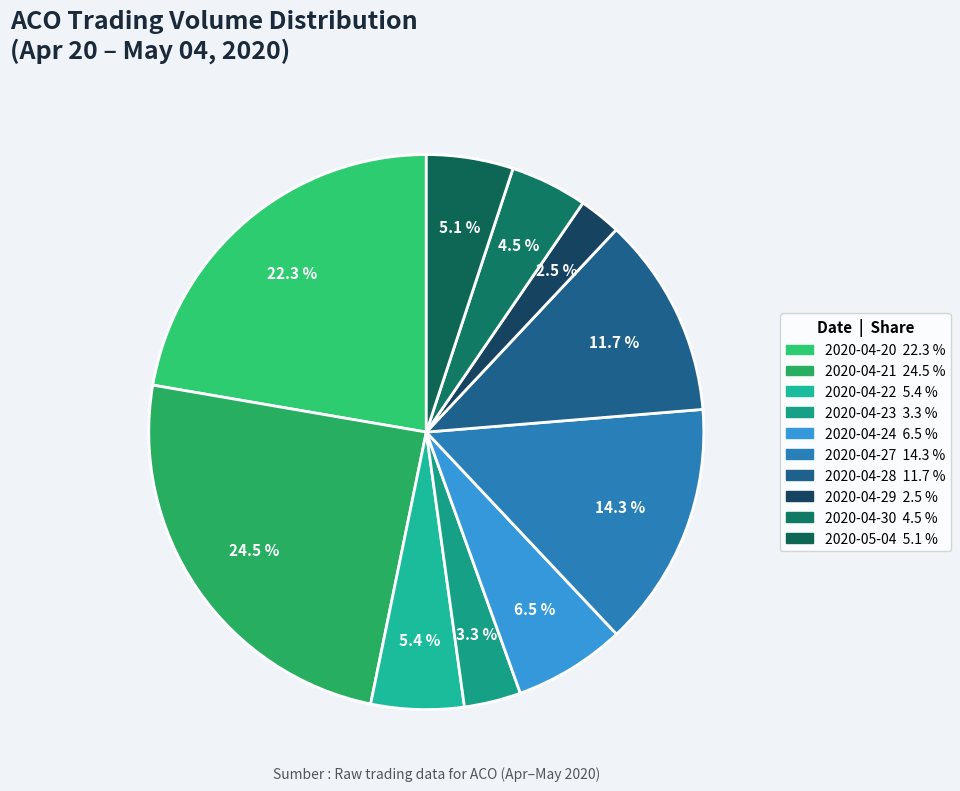

What is the largest slice in the pie chart?

2020-04-21